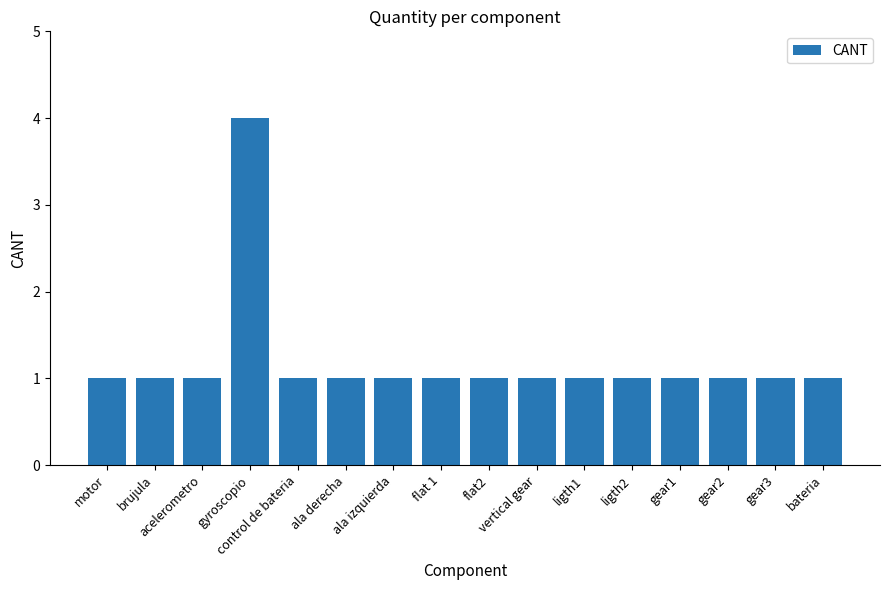

Reading left to right, transcribe all the data shown in this chart.

1	1	1	4	1	1	1	1	1	1	1	1	1	1	1	1